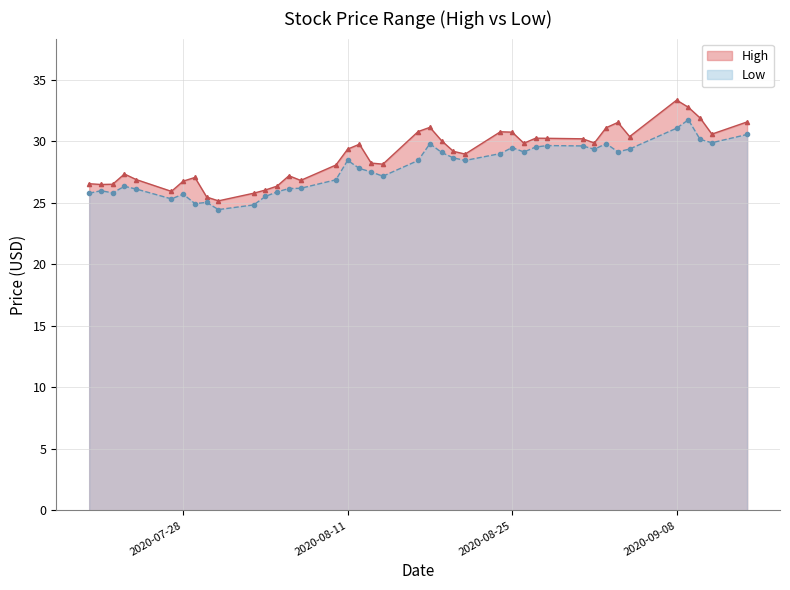

What is the difference between the maximum and minimum values in the Low series?

7.3